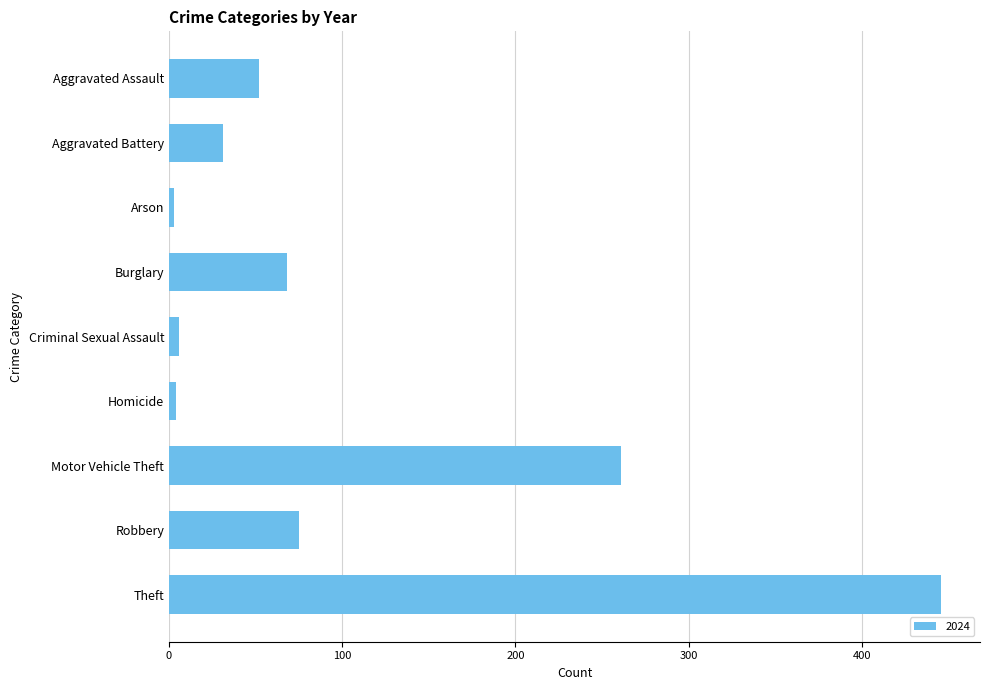

True or false: the data shows 108 at Robbery.

False